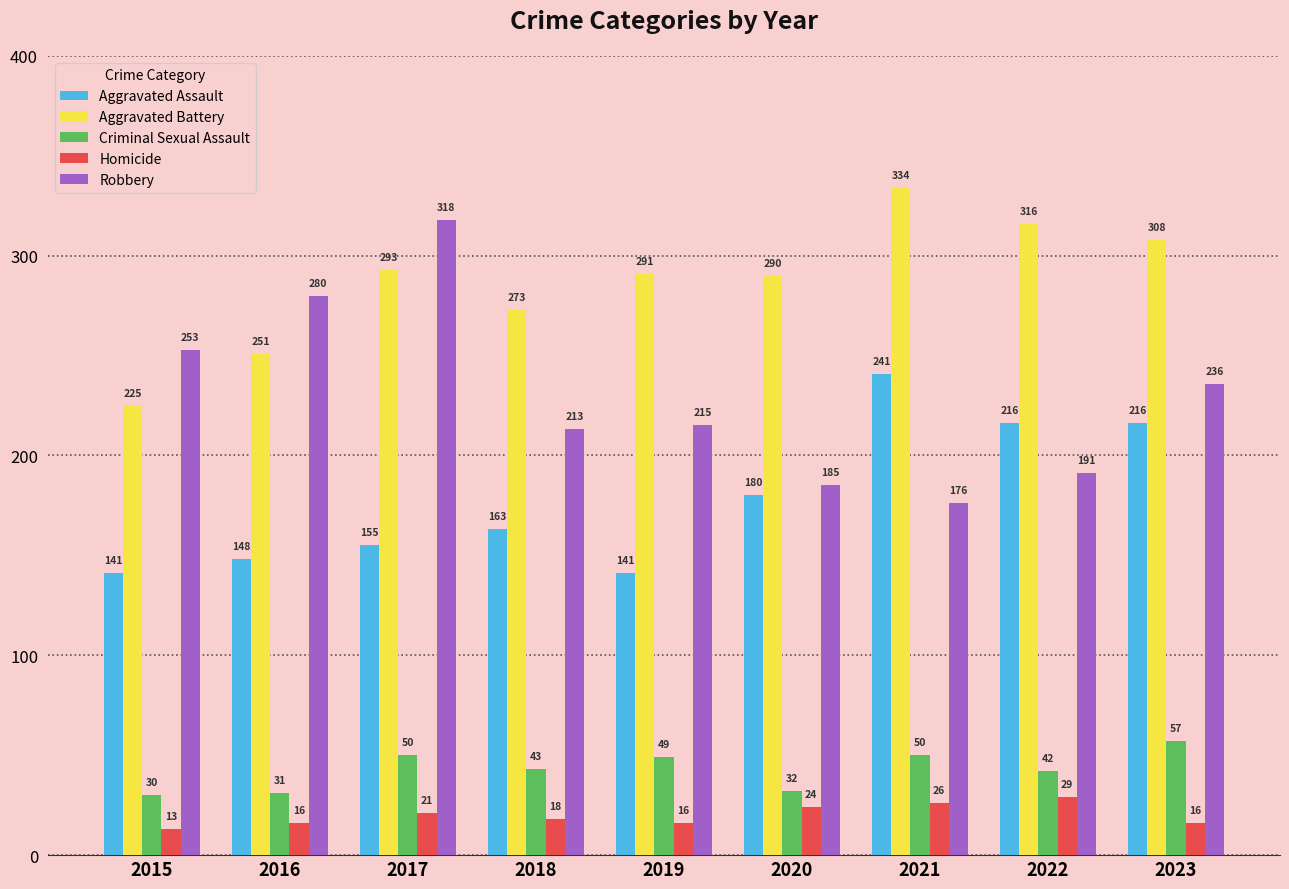

What is the total value across all series at 2021?

827